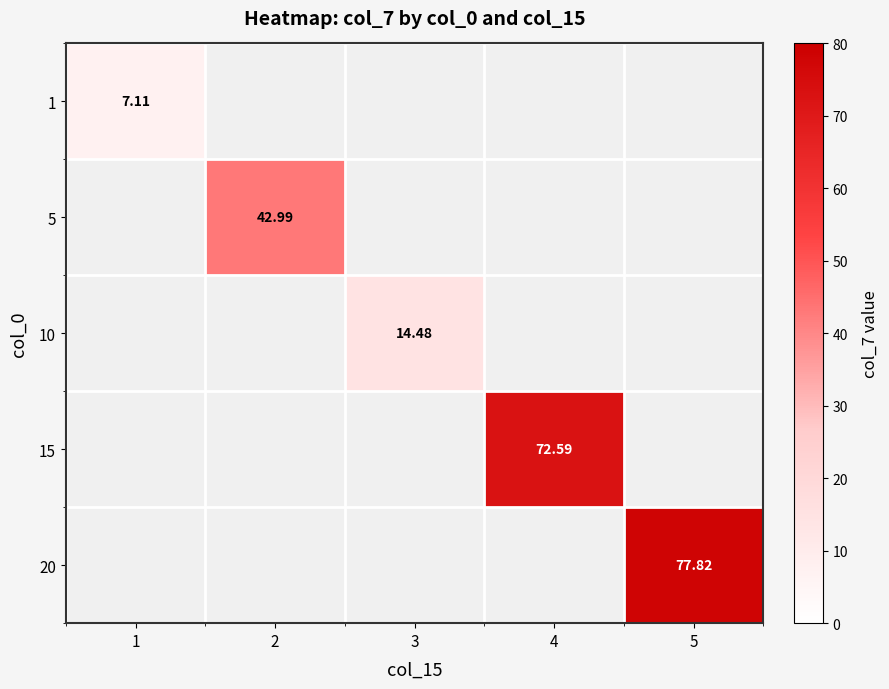

How many distinct data groups are displayed?

5